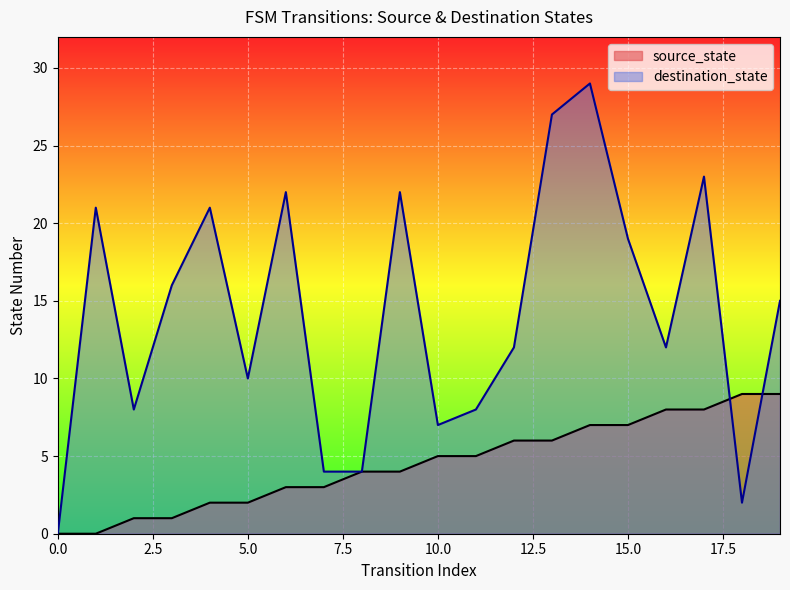

What is the sum of all destination_state values?

282